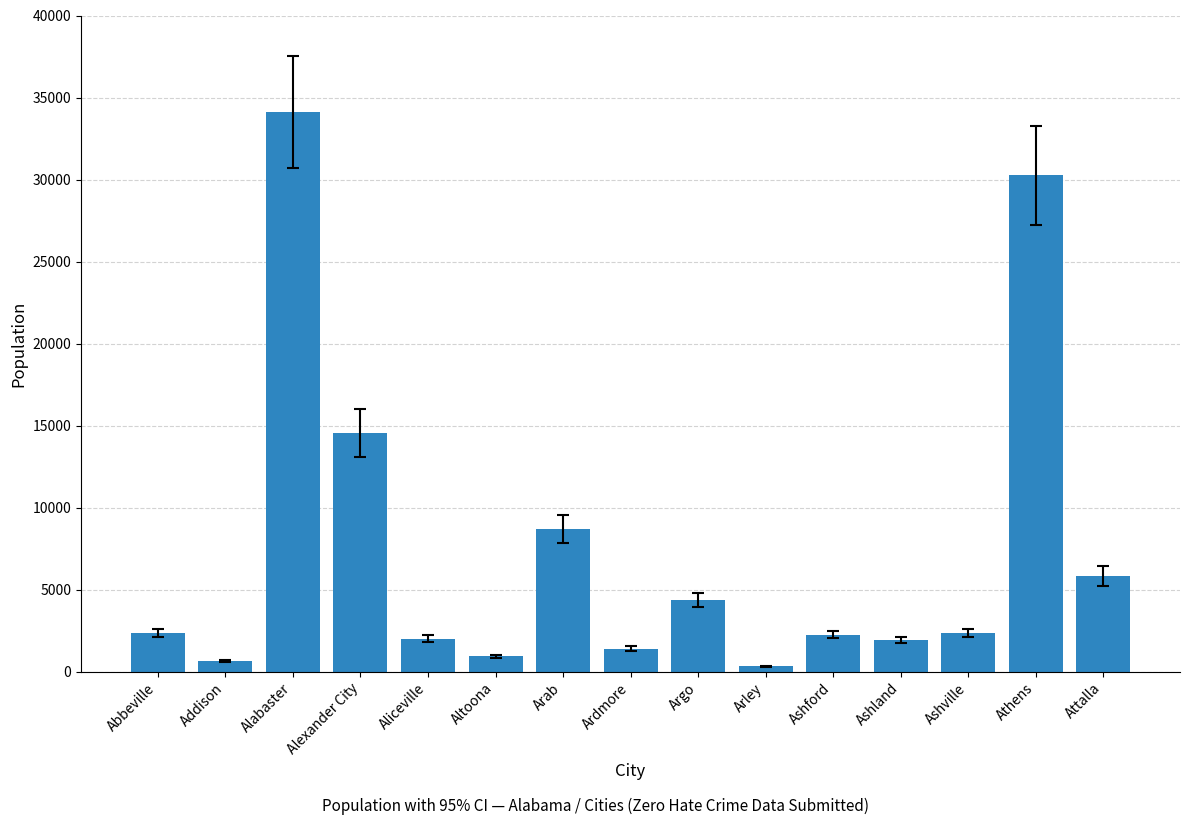

What position from the right is Alexander City?

12